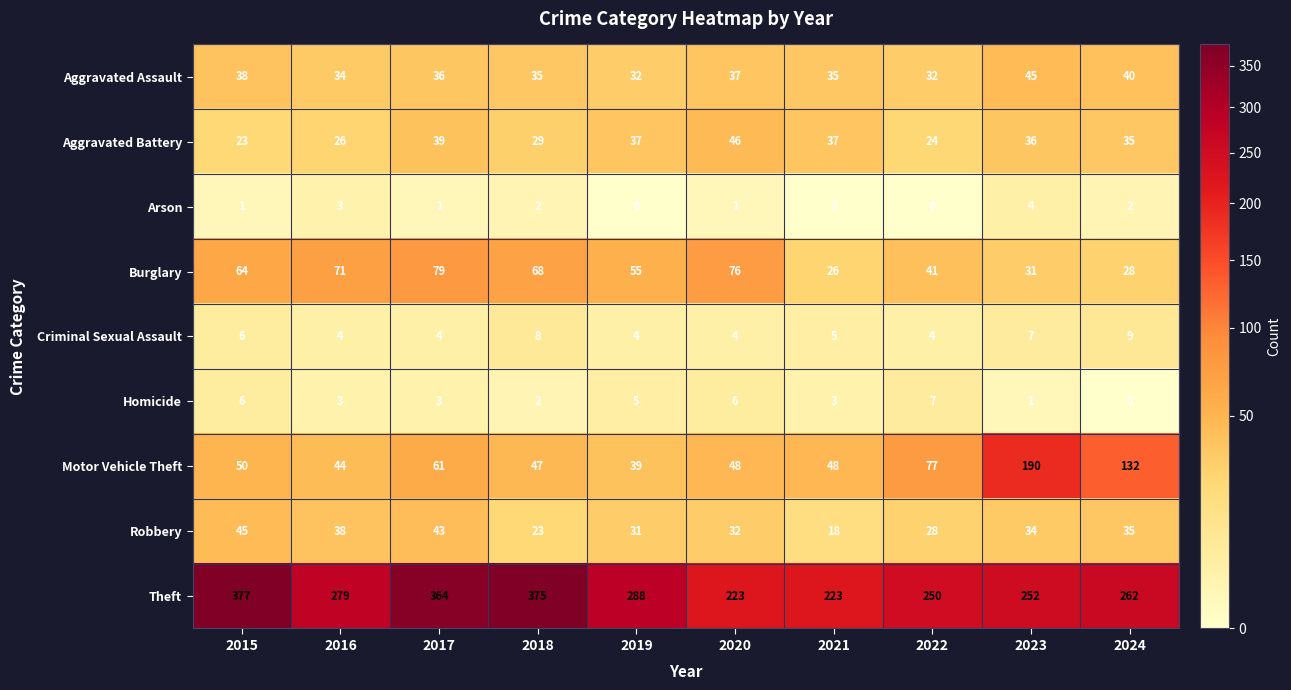

How many data points in Motor Vehicle Theft are less than 50?

5